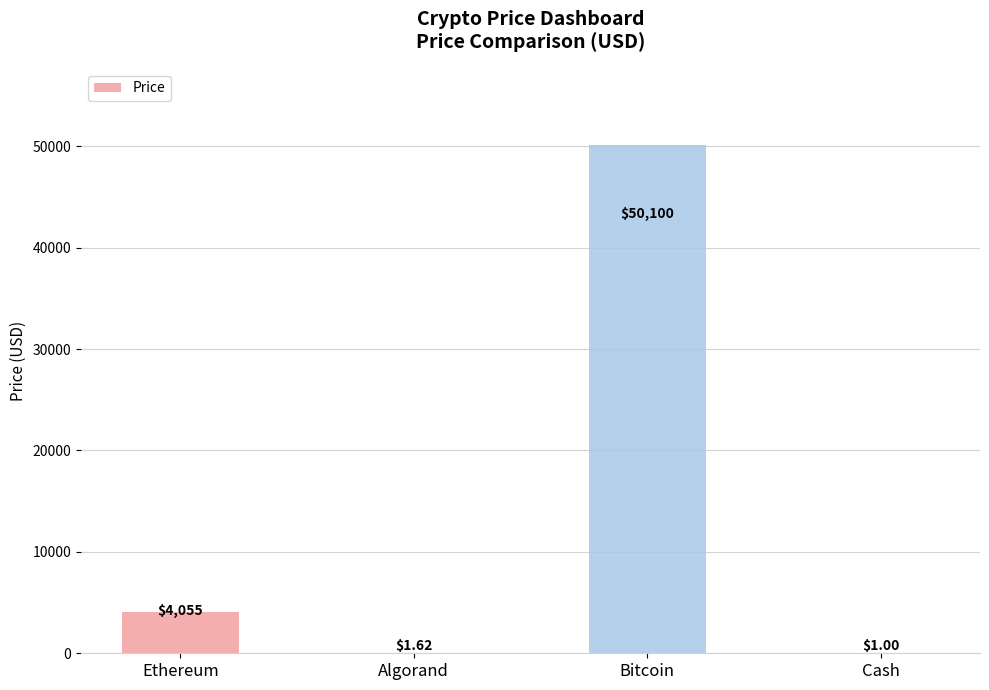

Where is the data nearest to the value 25050?

Ethereum